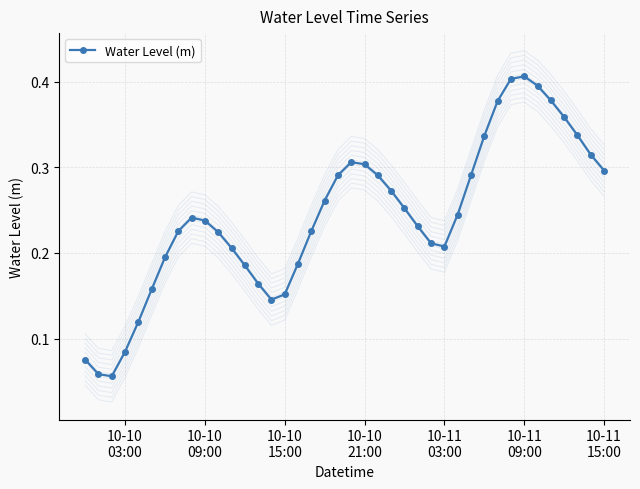

How many Water Level (m) values are between 0 and 1?

40